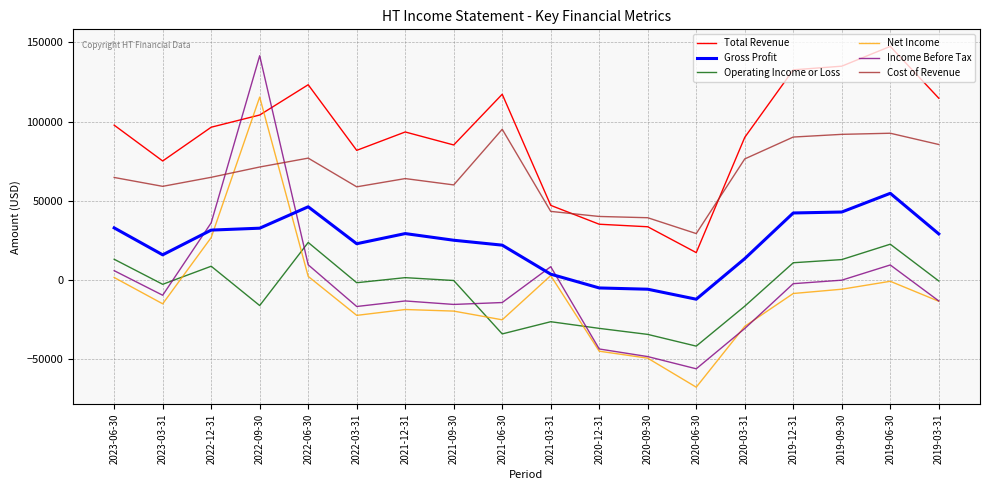

Is it true that Total Revenue equals 93500 at 2021-12-31?

True